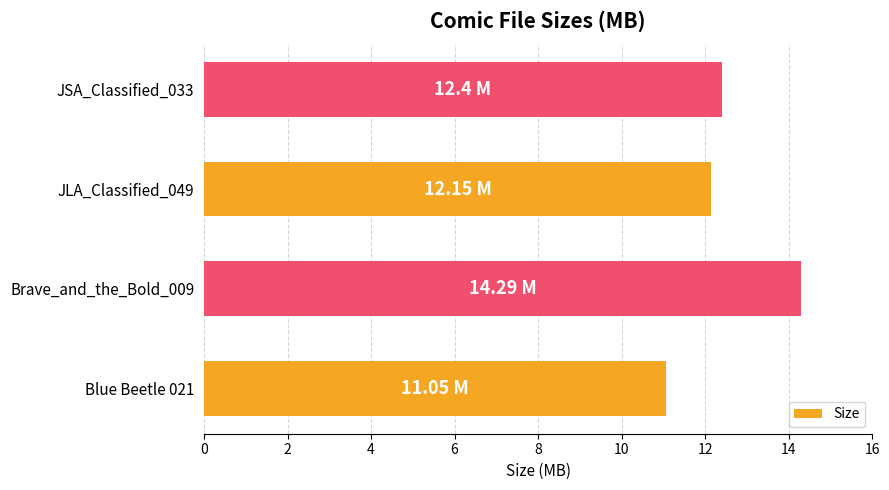

What is the sum of all values?

49.9